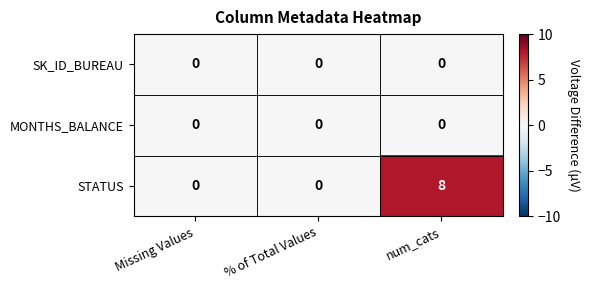

The MONTHS_BALANCE series shows 0 at Missing Values. True or false?

True